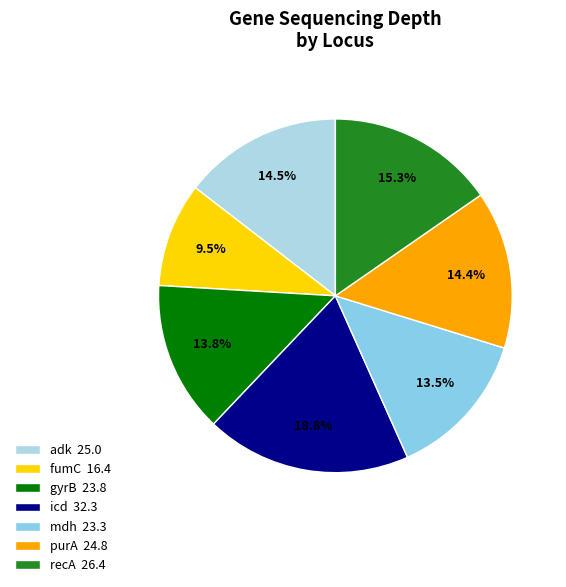

Which has a higher value, recA or gyrB?

recA